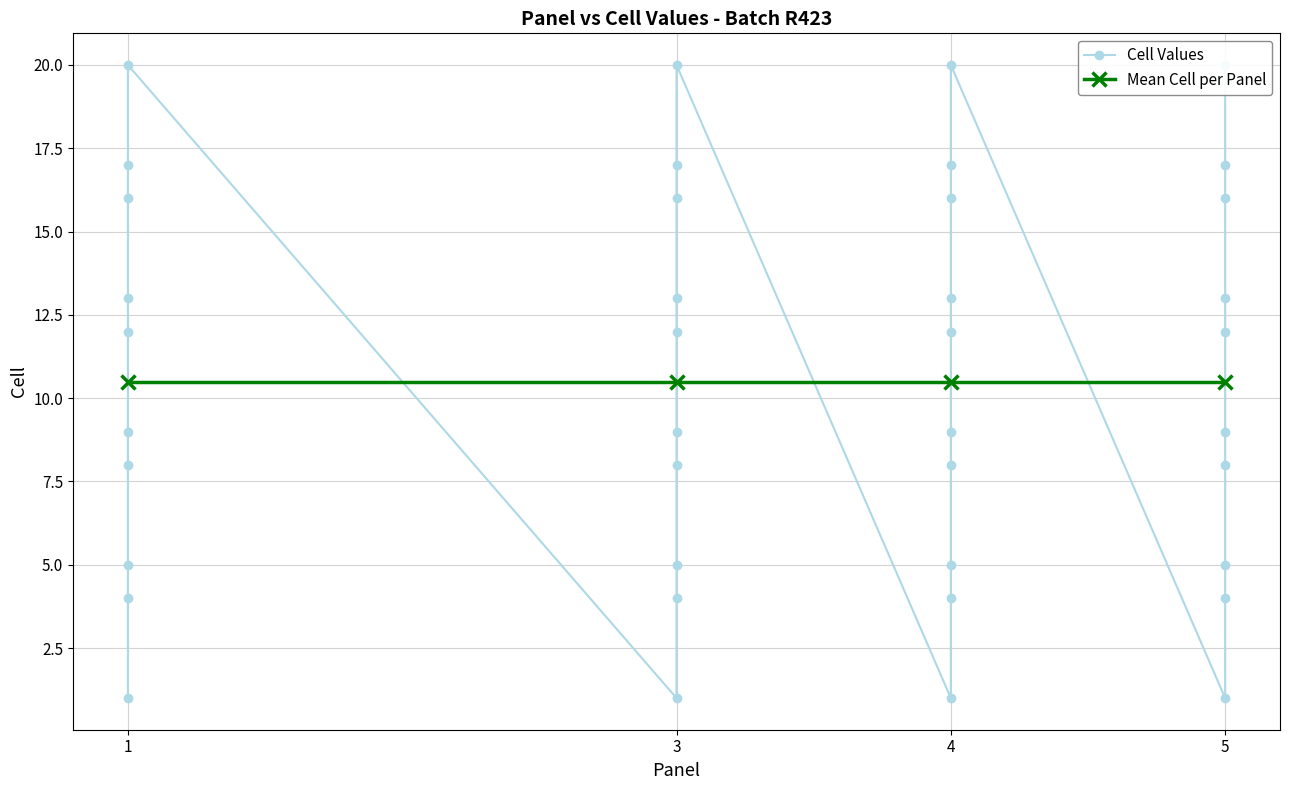

True or false: Panel and Cell (avg per panel) intersect in this chart.

False